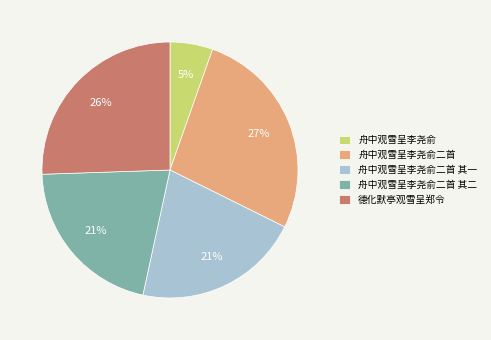

Is there a majority slice in this chart?

No